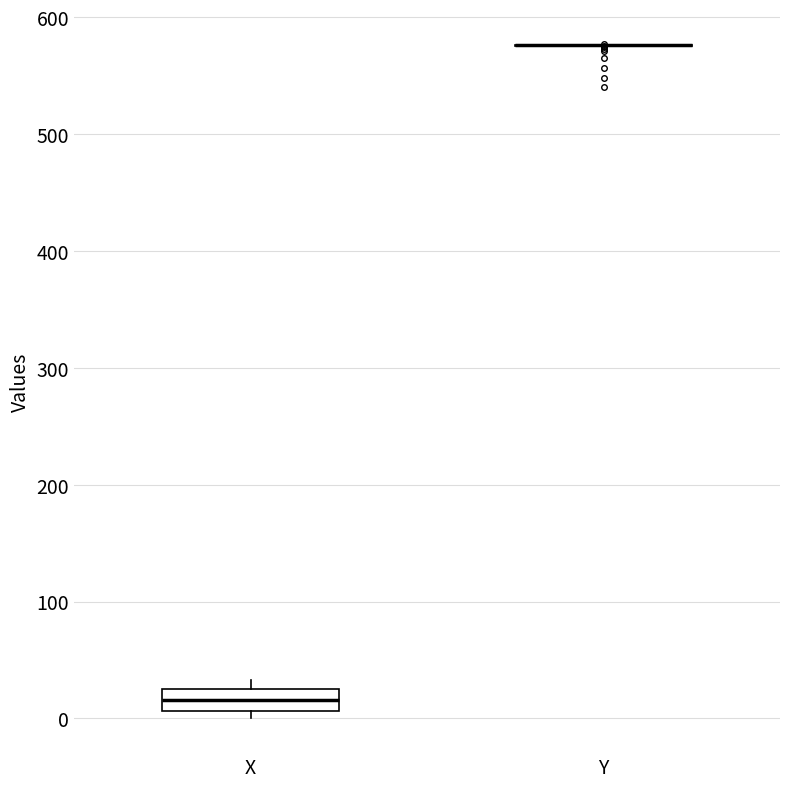

Which box is the tallest, from its lower edge to its upper edge?

X